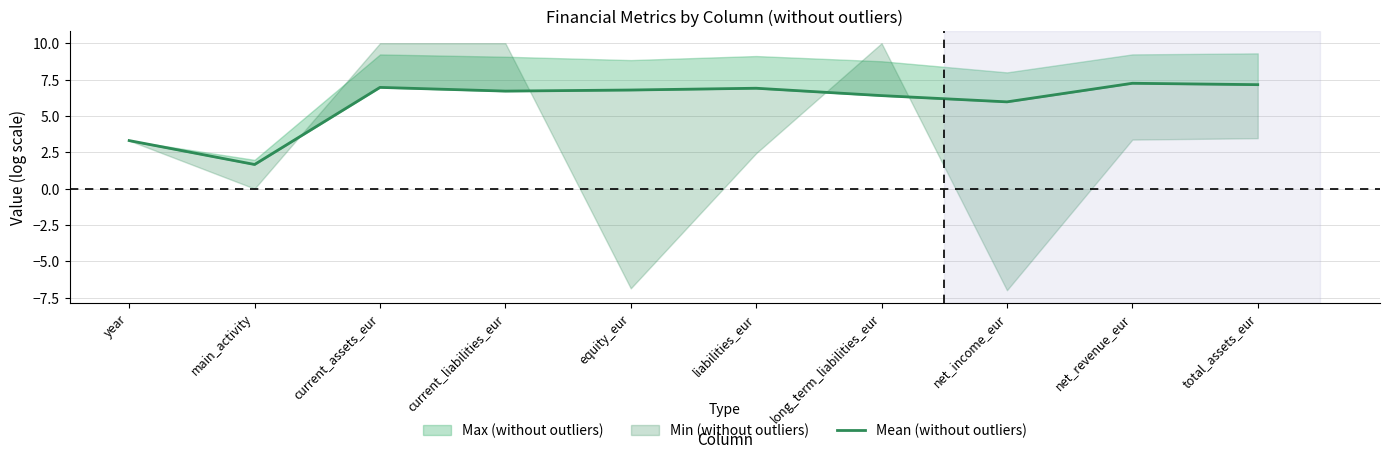

Count the number of categories in the chart.

10